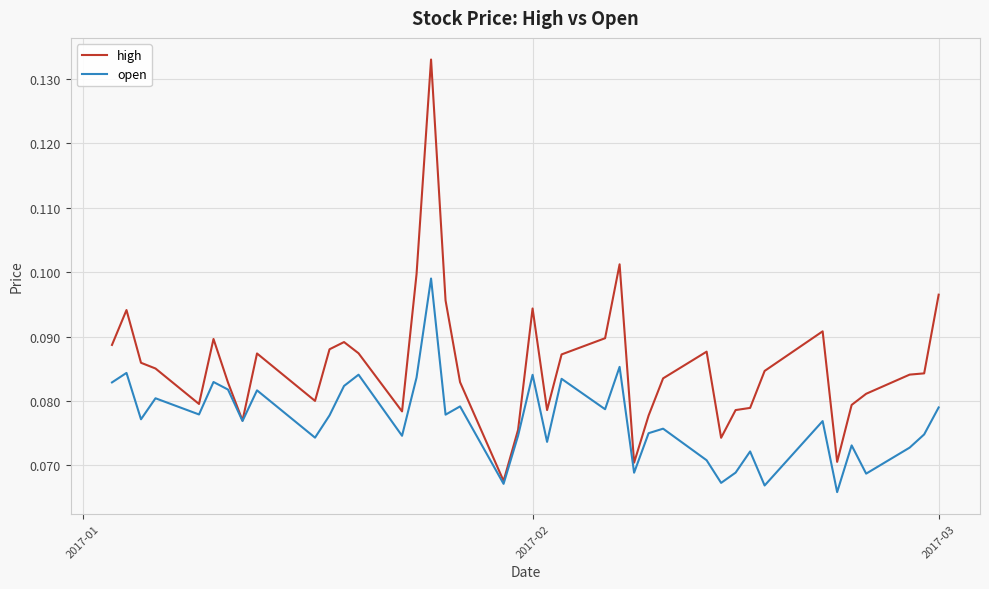

Which series has the largest total across all categories?

high